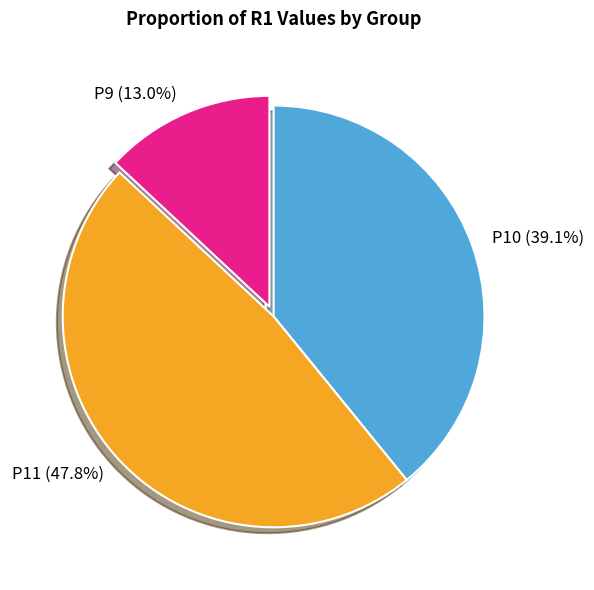

Which category has the smallest portion of the pie?

P9